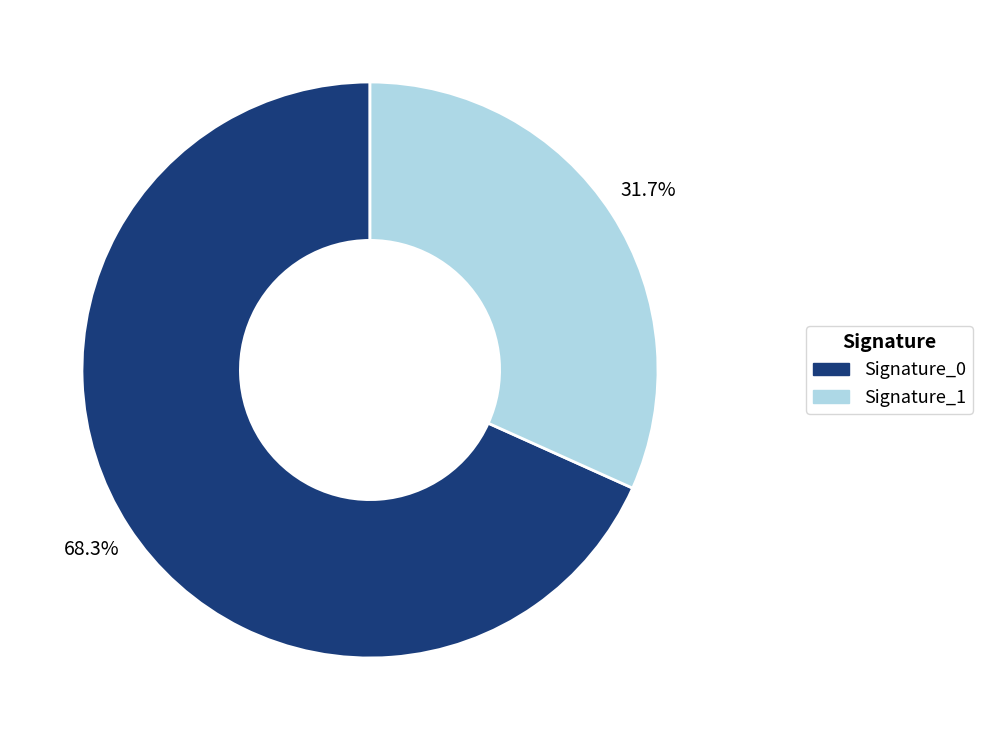

Does any single category account for the majority?

Yes